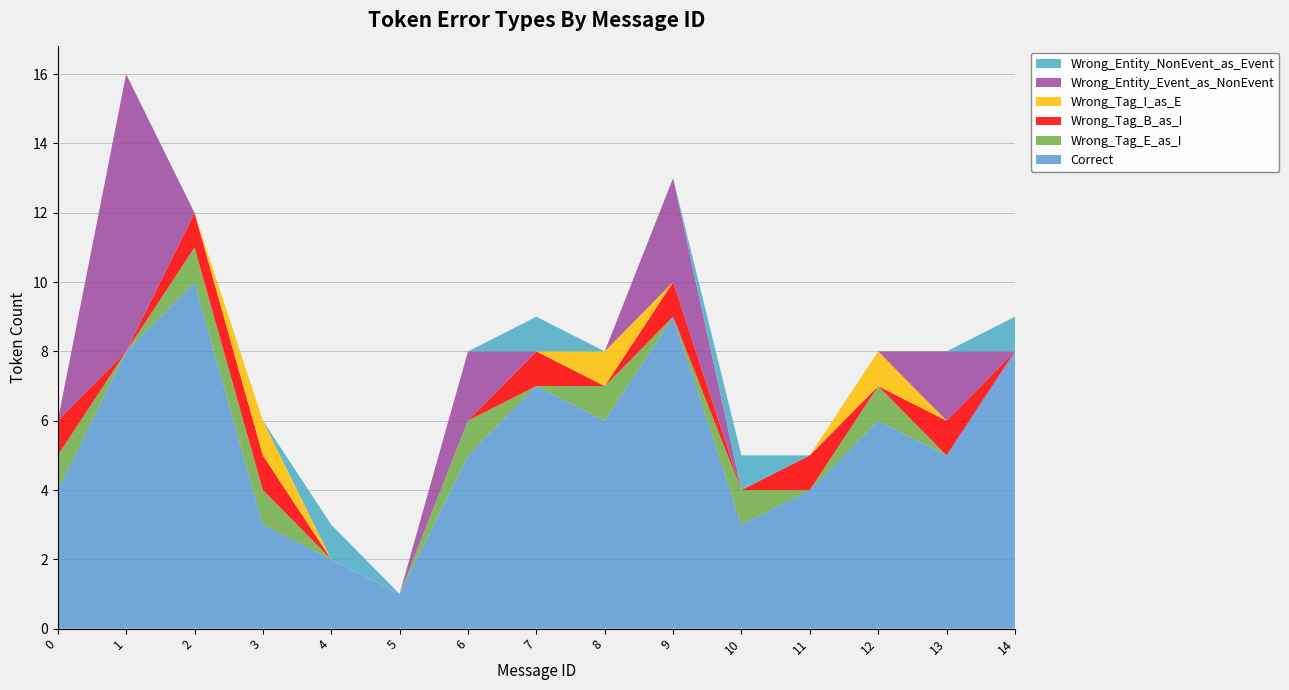

Reading left to right, transcribe all the data shown in this chart.

Correct: 0=4	1=8	2=10	3=3	4=2	5=1	6=5	7=7	8=6	9=9	10=3	11=4	12=6	13=5	14=8
Wrong_Tag_E_as_I: 0=1	1=0	2=1	3=1	4=0	5=0	6=1	7=0	8=1	9=0	10=1	11=0	12=1	13=0	14=0
Wrong_Tag_B_as_I: 0=1	1=0	2=1	3=1	4=0	5=0	6=0	7=1	8=0	9=1	10=0	11=1	12=0	13=1	14=0
Wrong_Tag_I_as_E: 0=0	1=0	2=0	3=1	4=0	5=0	6=0	7=0	8=1	9=0	10=0	11=0	12=1	13=0	14=0
Wrong_Entity_Event_as_NonEvent: 0=0	1=8	2=0	3=0	4=0	5=0	6=2	7=0	8=0	9=3	10=0	11=0	12=0	13=2	14=0
Wrong_Entity_NonEvent_as_Event: 0=0	1=0	2=0	3=0	4=1	5=0	6=0	7=1	8=0	9=0	10=1	11=0	12=0	13=0	14=1